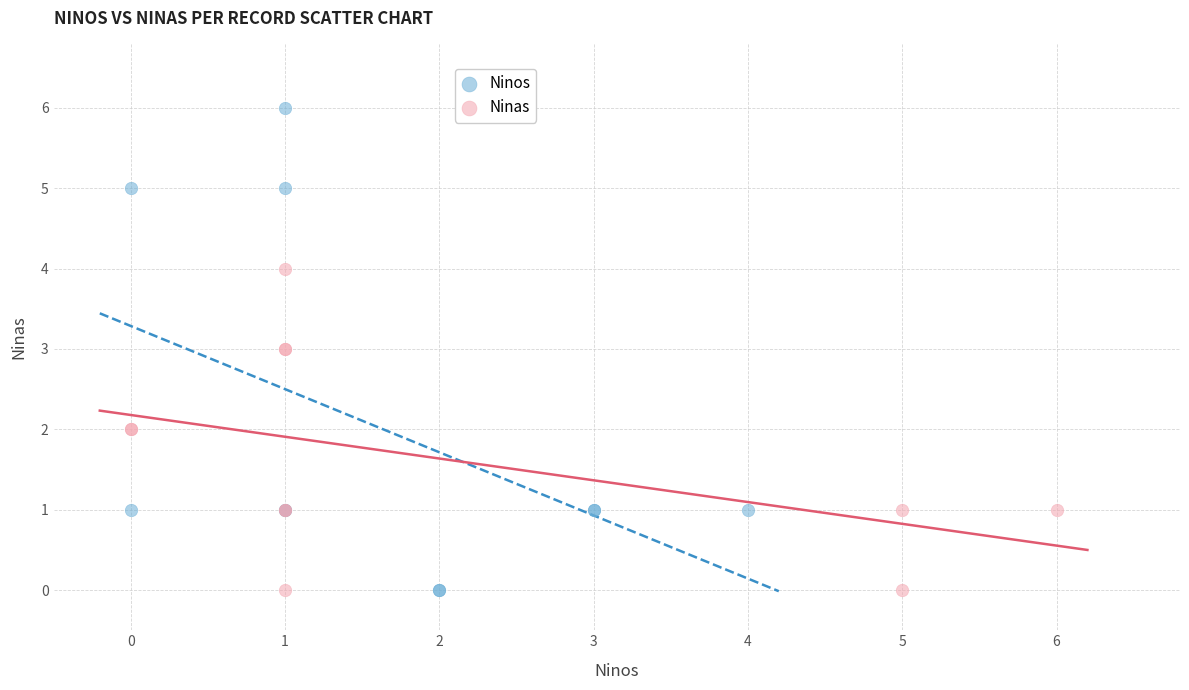

Which series has the largest Y range (max minus min)?

Ninos